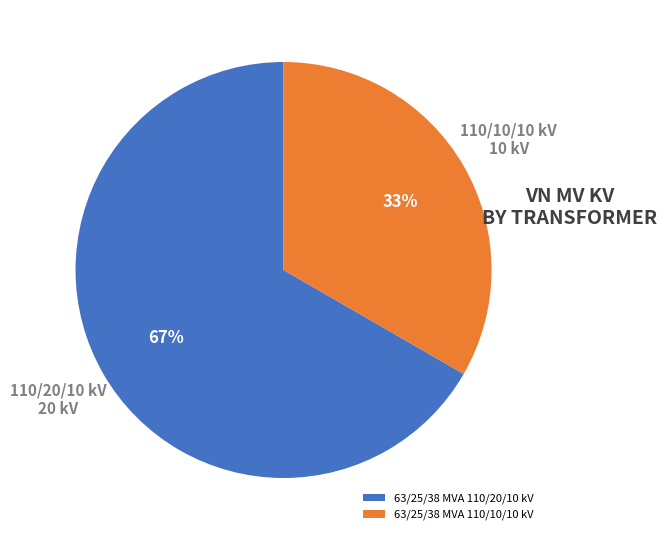

To the nearest percent, what is the combined percentage of 63/25/38 MVA 110/20/10 kV and 63/25/38 MVA 110/10/10 kV?

100%